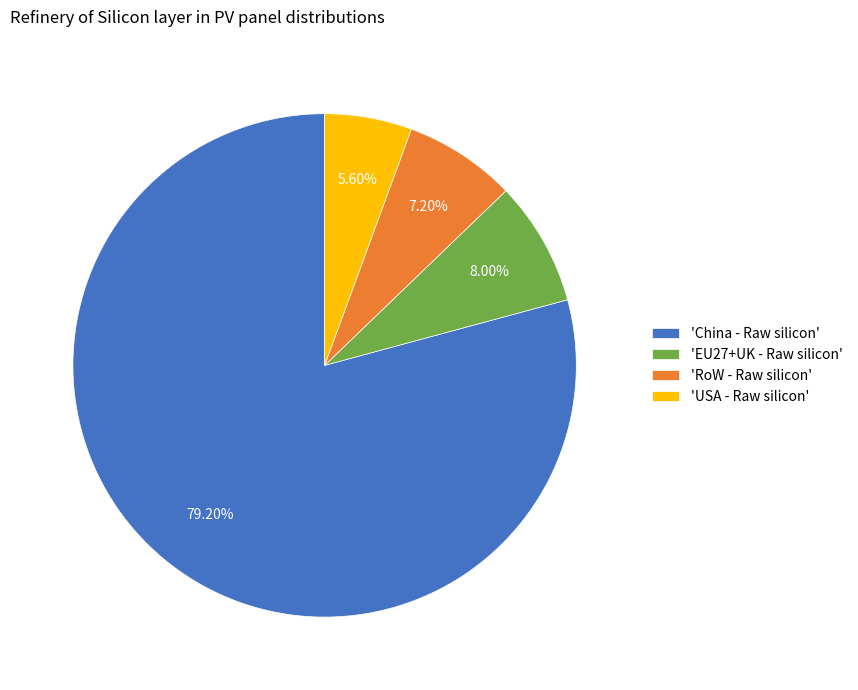

What is the largest slice in the pie chart?

'China - Raw silicon'